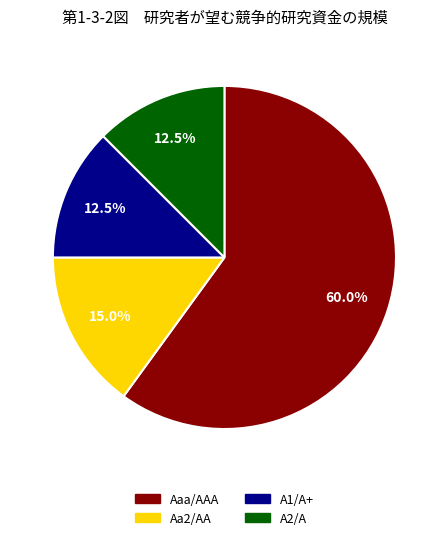

Which has a higher value, Aa2/AA or A1/A+?

Aa2/AA